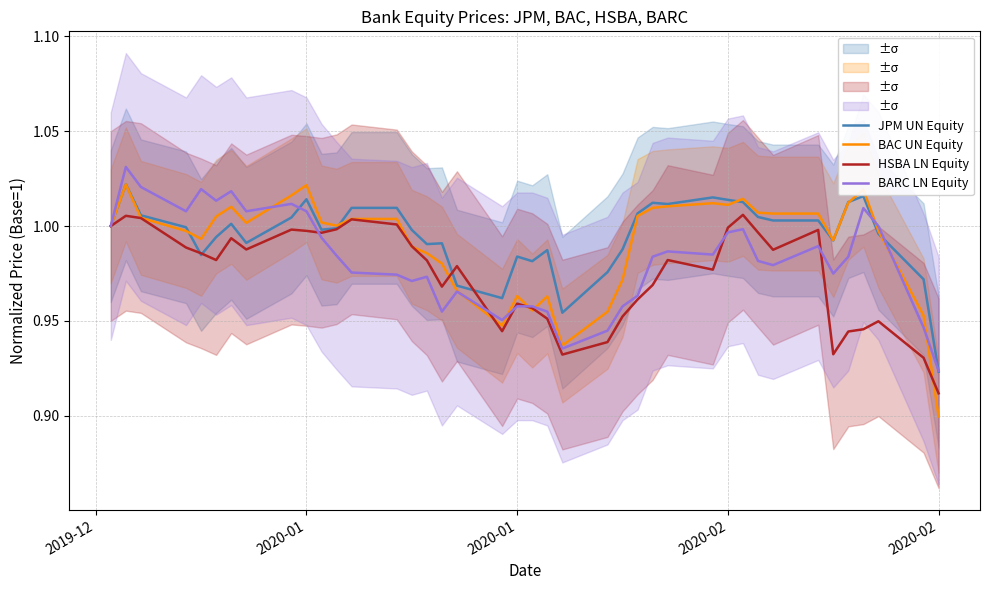

What is the maximum value shown in the chart?

1.0